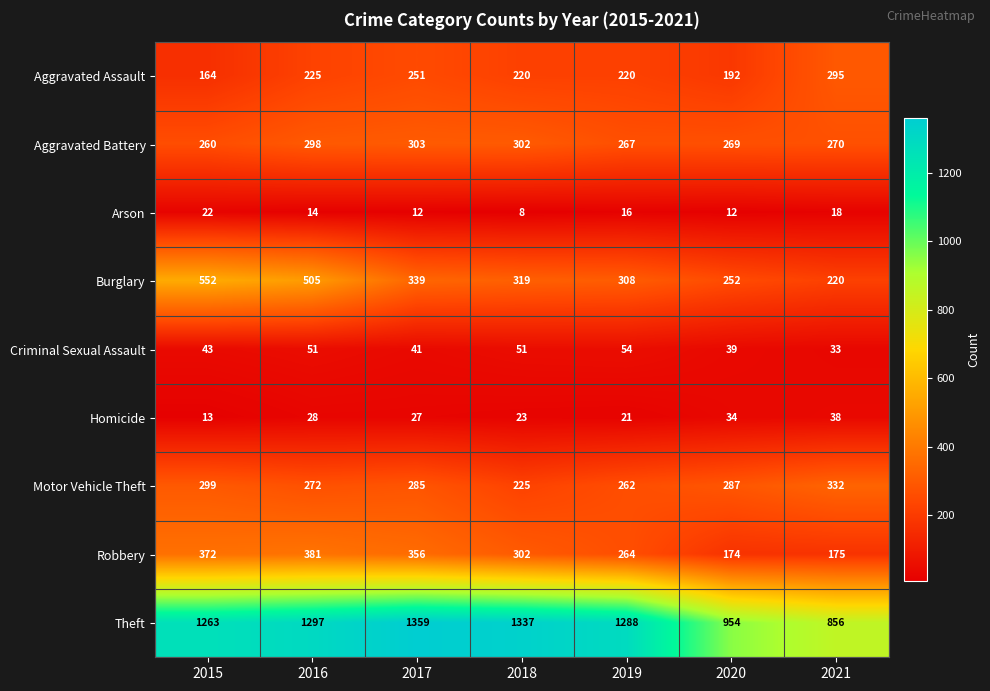

The Arson series shows 12 at 2020. True or false?

True